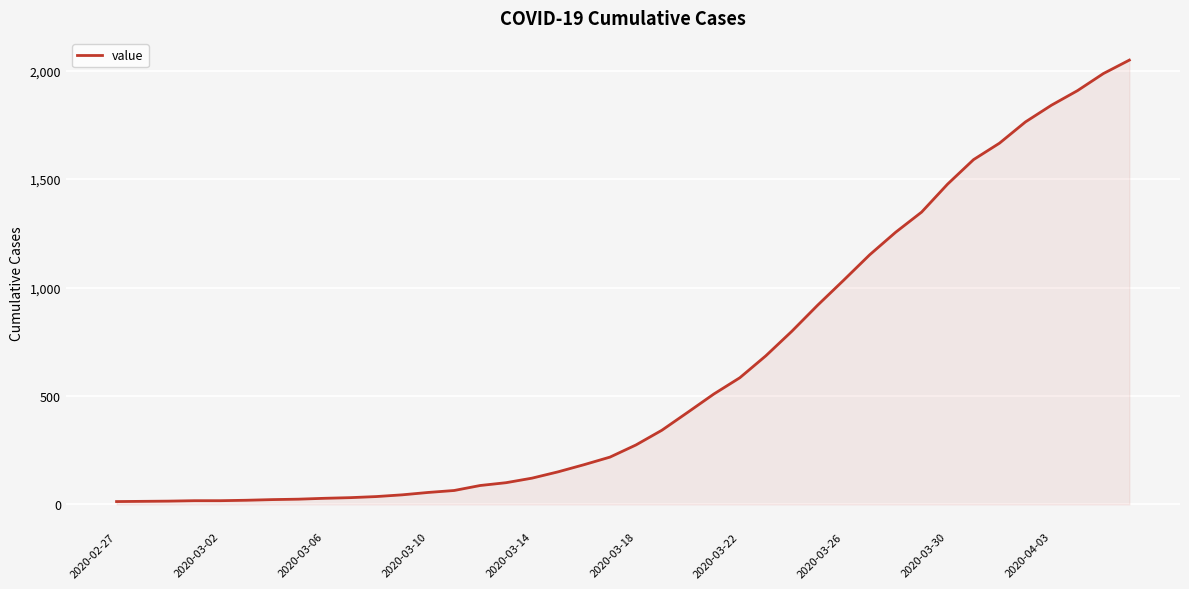

What is the greatest value displayed?

2049